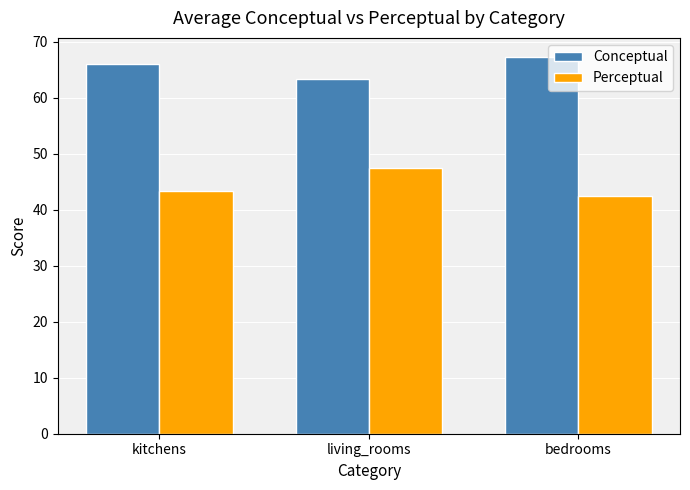

Rank the categories by Perceptual value from lowest to highest.

bedrooms, kitchens, living_rooms